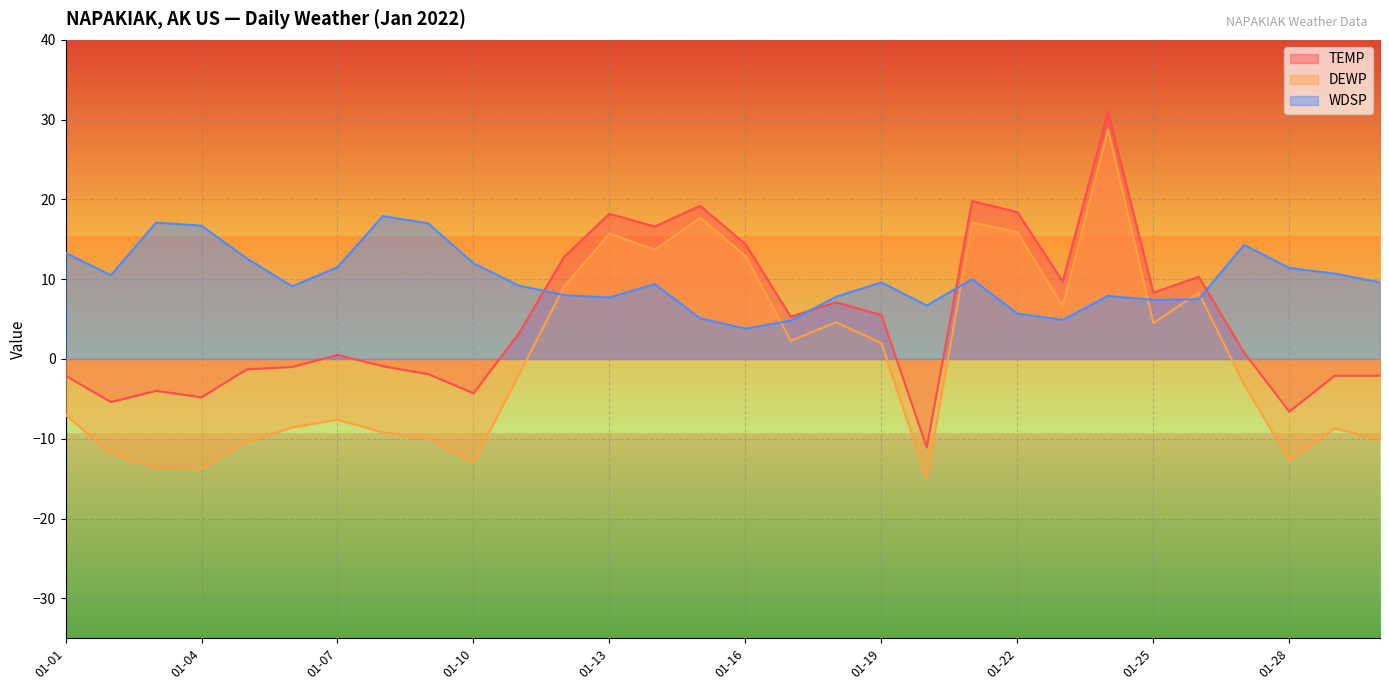

How many lines are shown in the chart?

3